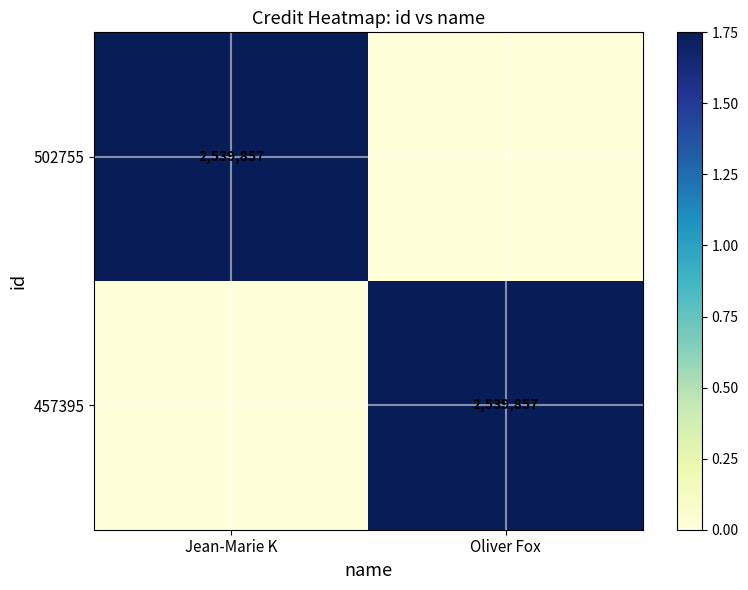

Between Oliver Fox and Jean-Marie K, which is larger?

Jean-Marie K